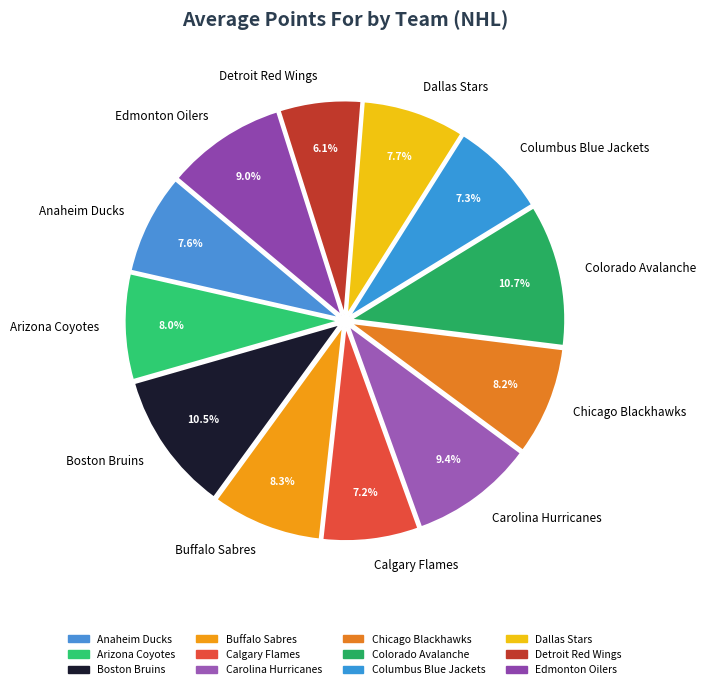

Between Detroit Red Wings and Dallas Stars, which is larger?

Dallas Stars